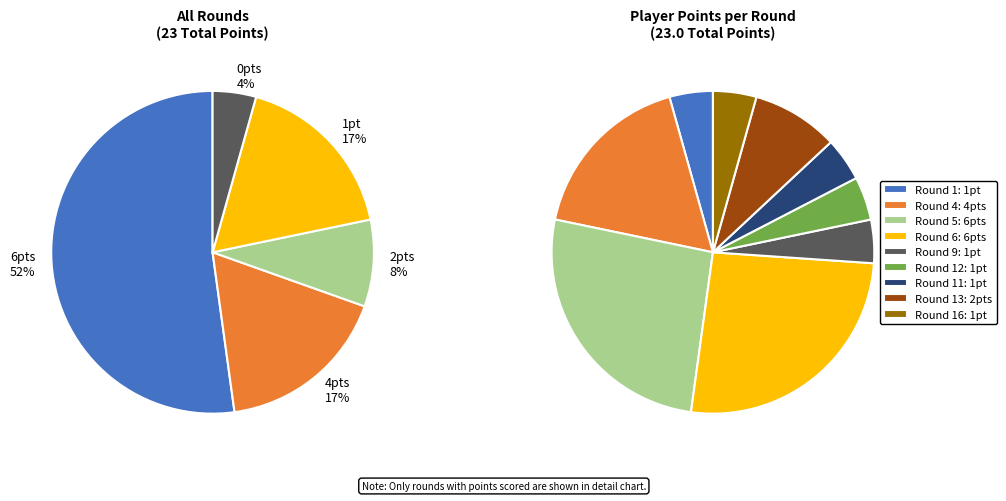

Do Round 5 and 16 together represent more than half of the pie?

No